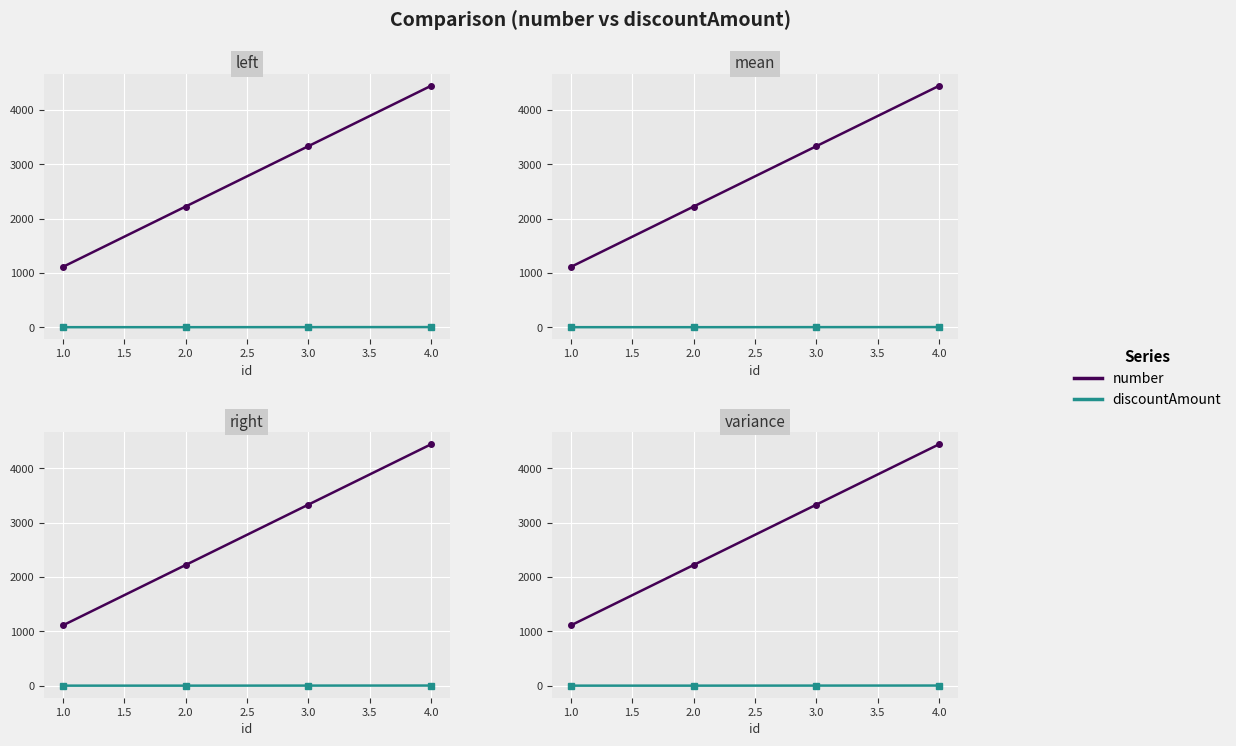

What is the difference between the second highest and minimum values in the number series?

2222